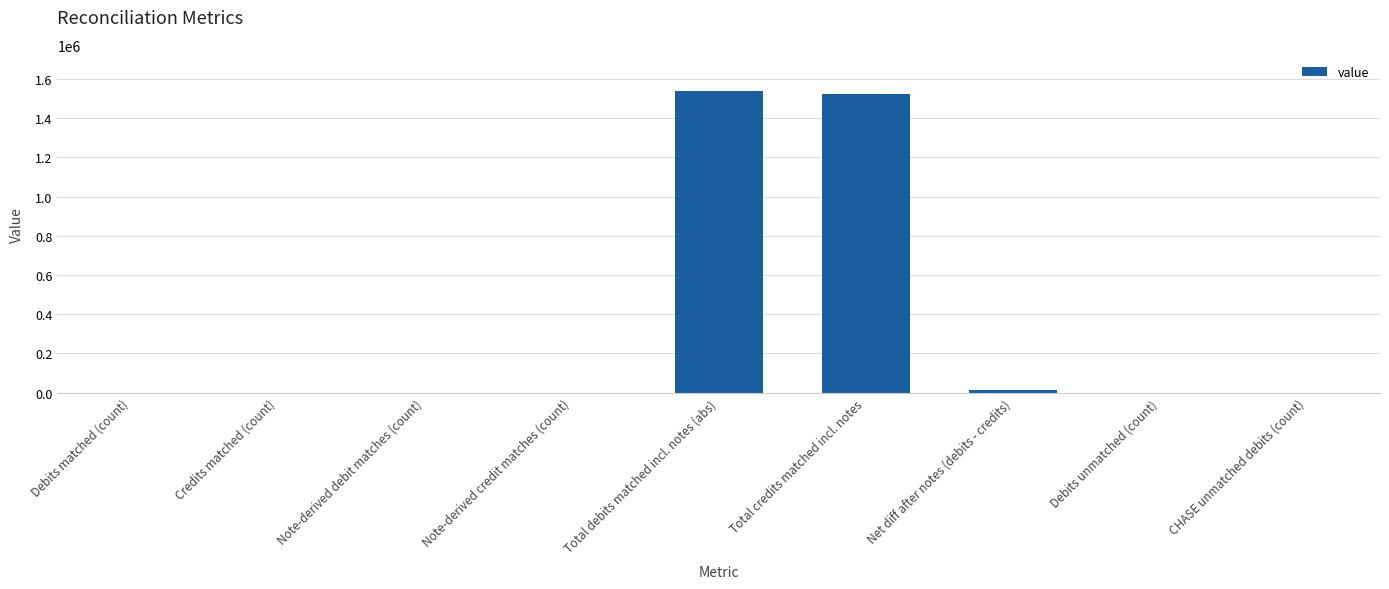

What is the change in value from Total credits matched incl. notes to CHASE unmatched debits (count)?

-1525609.0